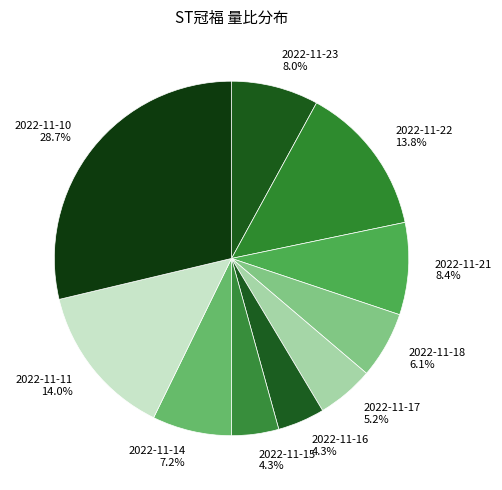

Which has a higher value, 2022-11-17 or 2022-11-21?

2022-11-21